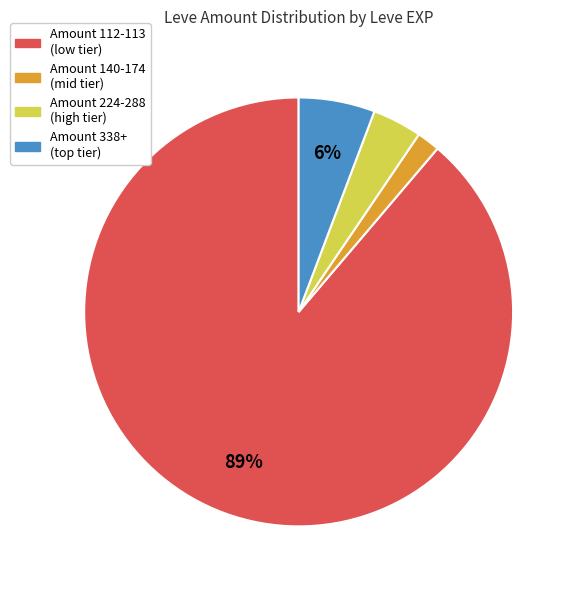

To the nearest percent, what is the average slice percentage?

25%